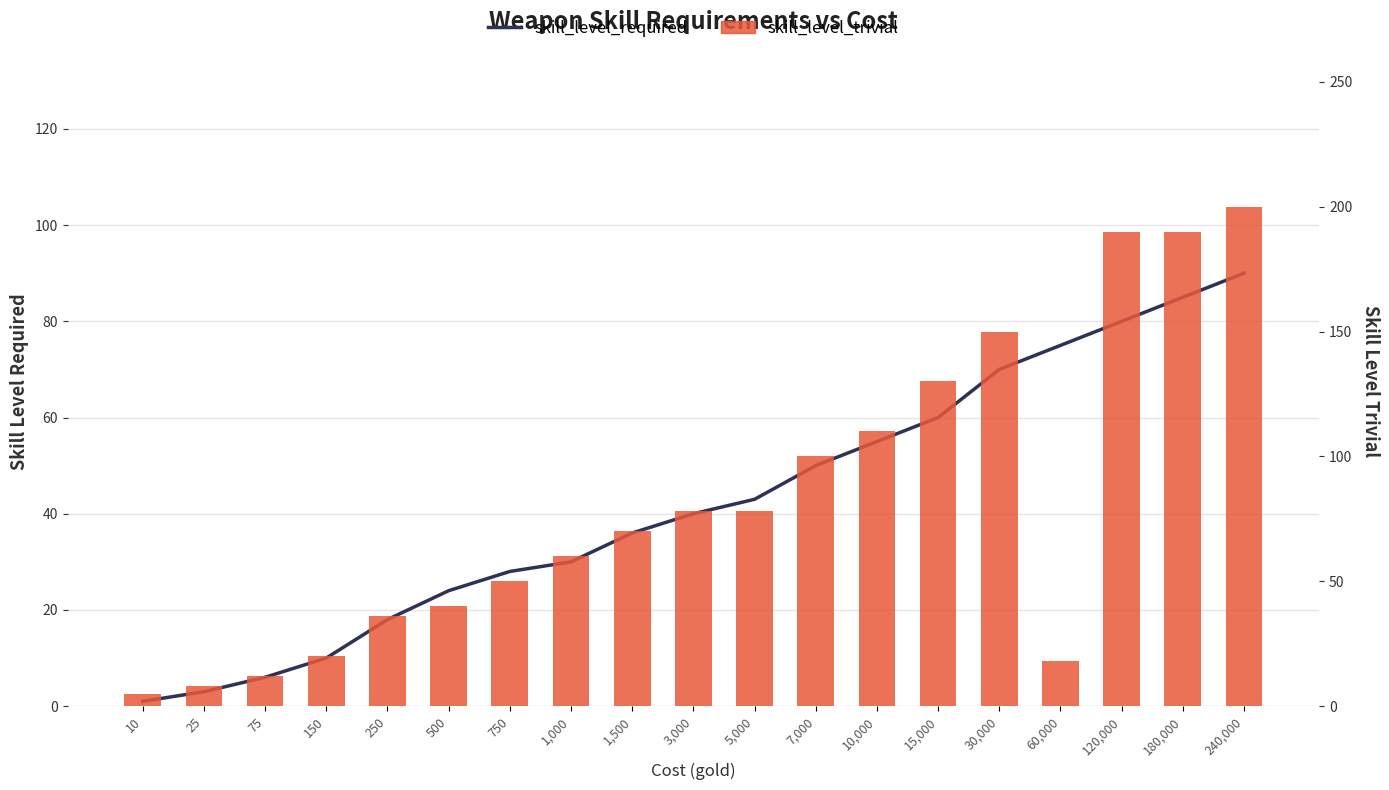

What position from the right is 180,000?

2